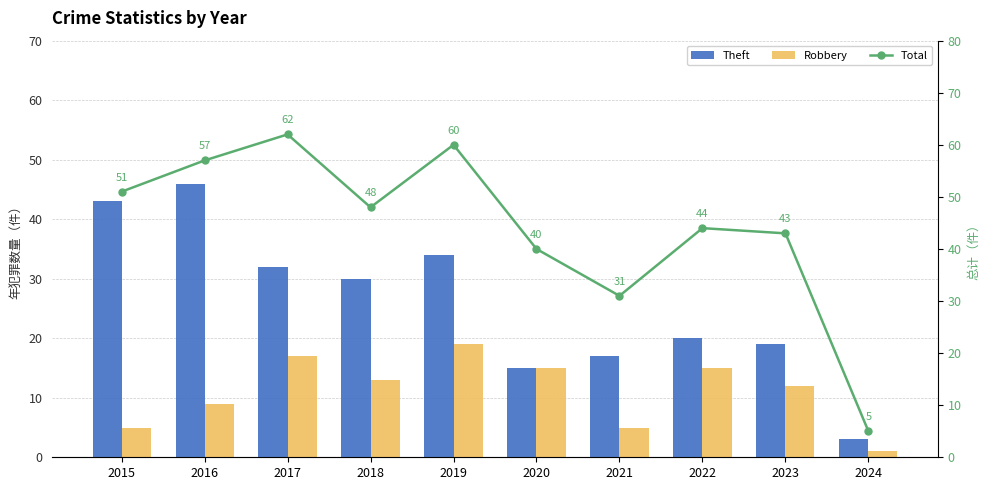

What is the difference between the highest and lowest values at 2024?

4